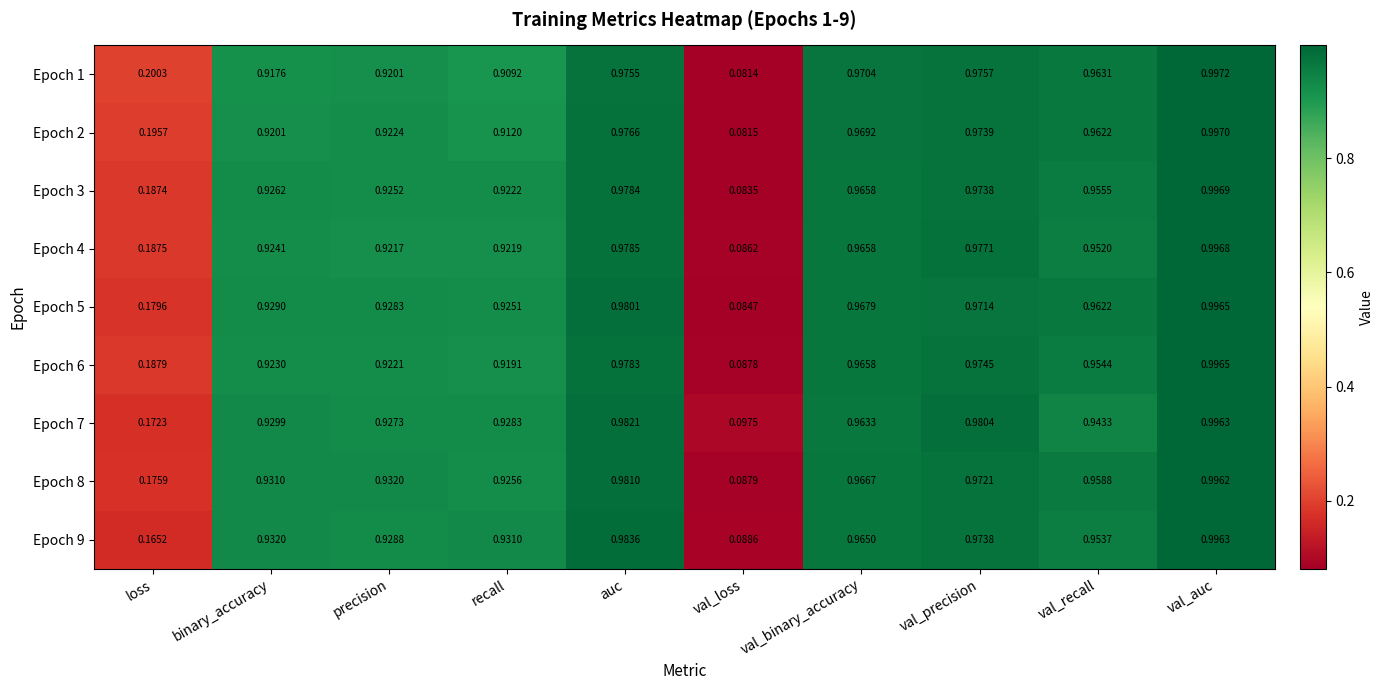

Which label corresponds to the largest value in the chart?

val_auc